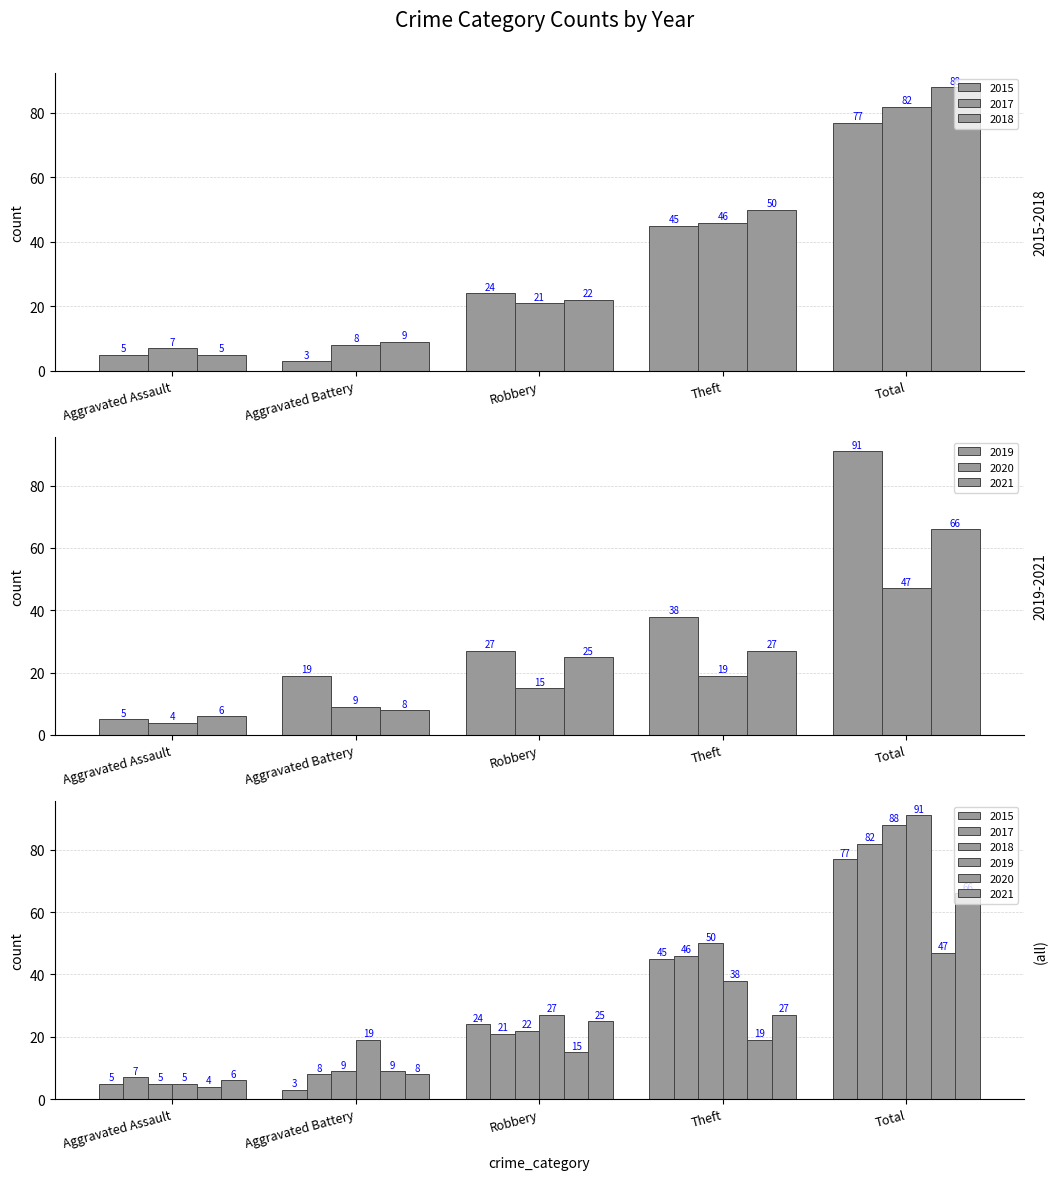

Between Theft and Aggravated Assault, which is larger?

Theft